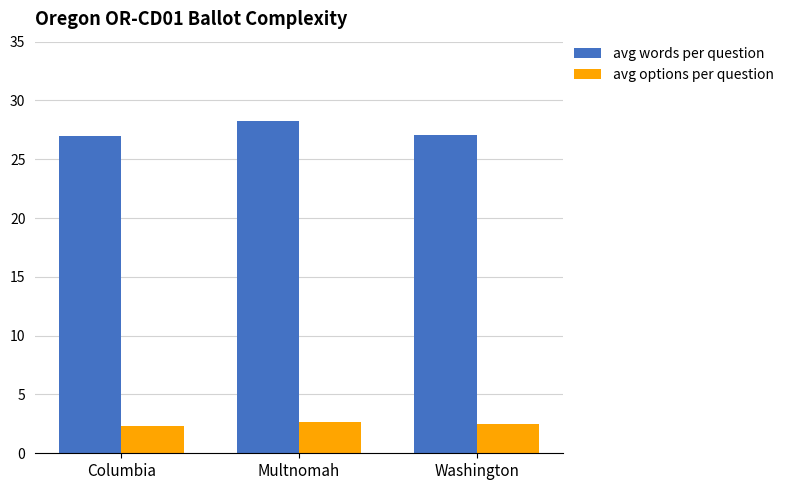

Does the chart contain stacked bars?

No